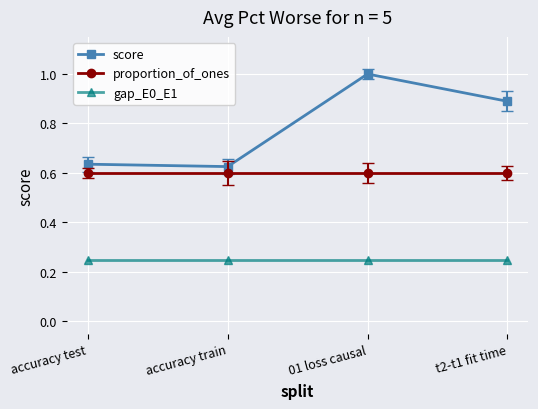

Rank the series by their average value, from highest to lowest.

score, proportion_of_ones, gap_E0_E1